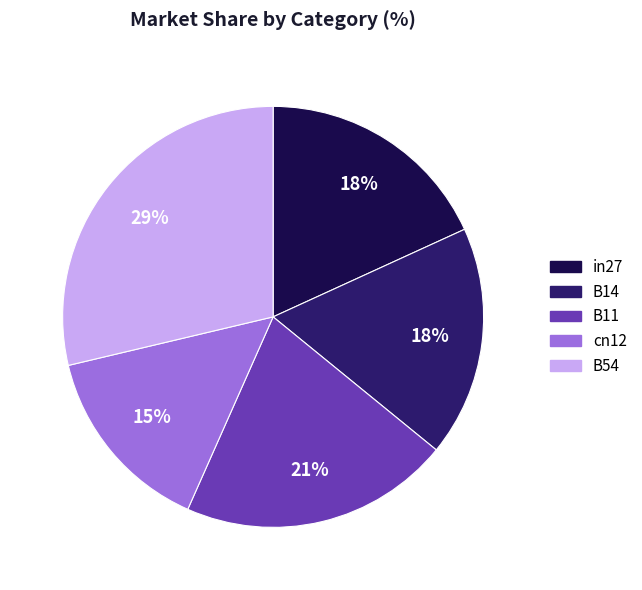

How many slices are in this pie chart?

5